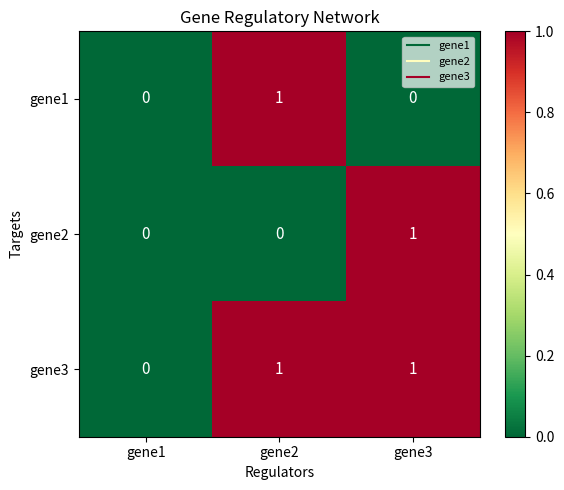

The gene1 series shows 1 at gene2. True or false?

True